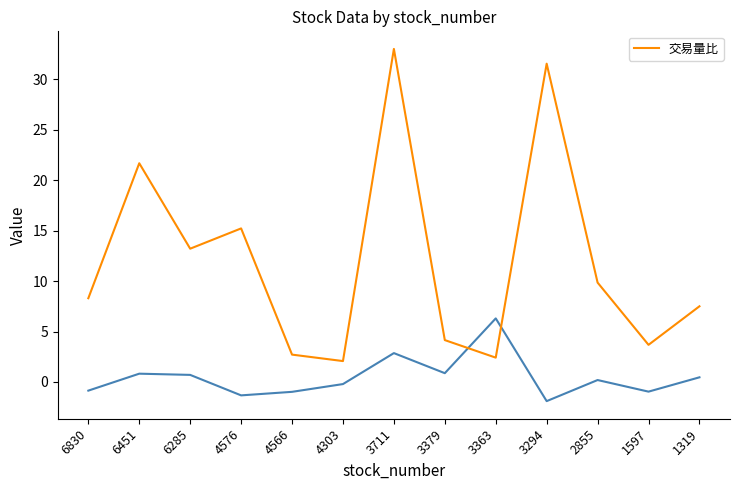

Where is the first local maximum?

6451